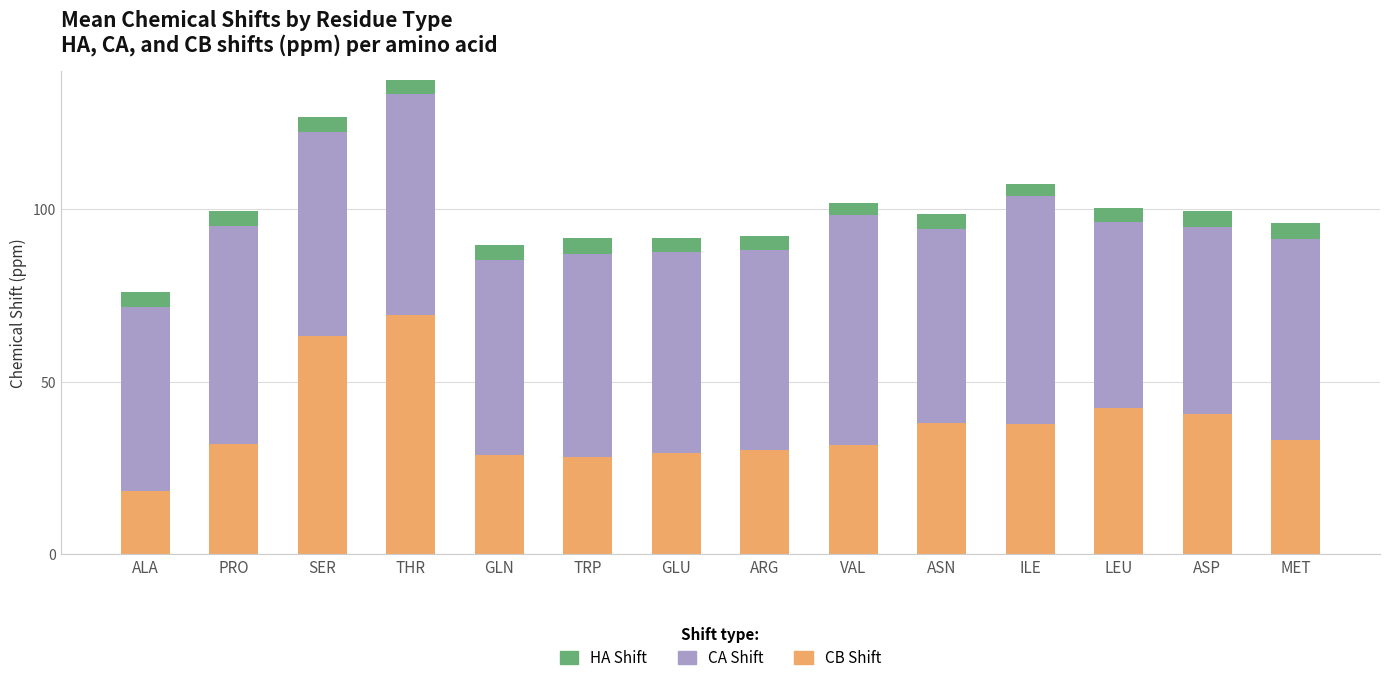

At which category is the sum across all series the highest?

THR